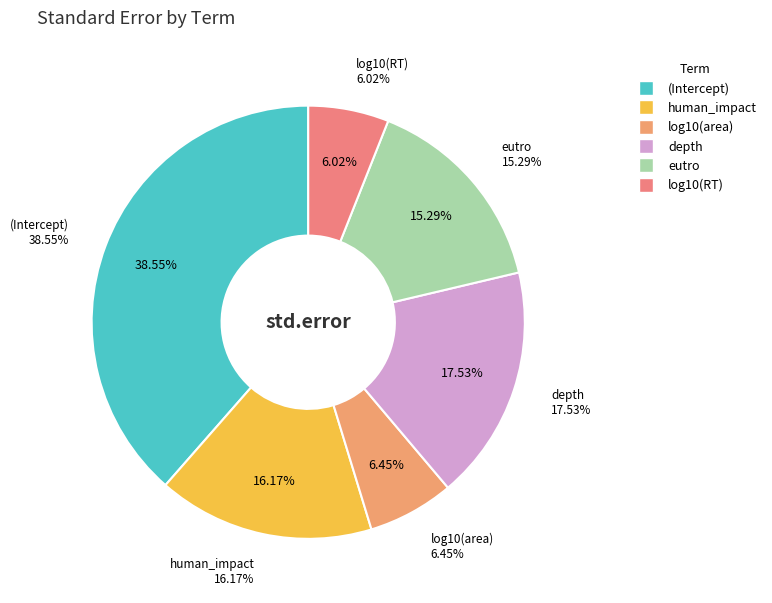

Rank the categories by value from lowest to highest.

log10(RT), log10(area), eutro, human_impact, depth, (Intercept)